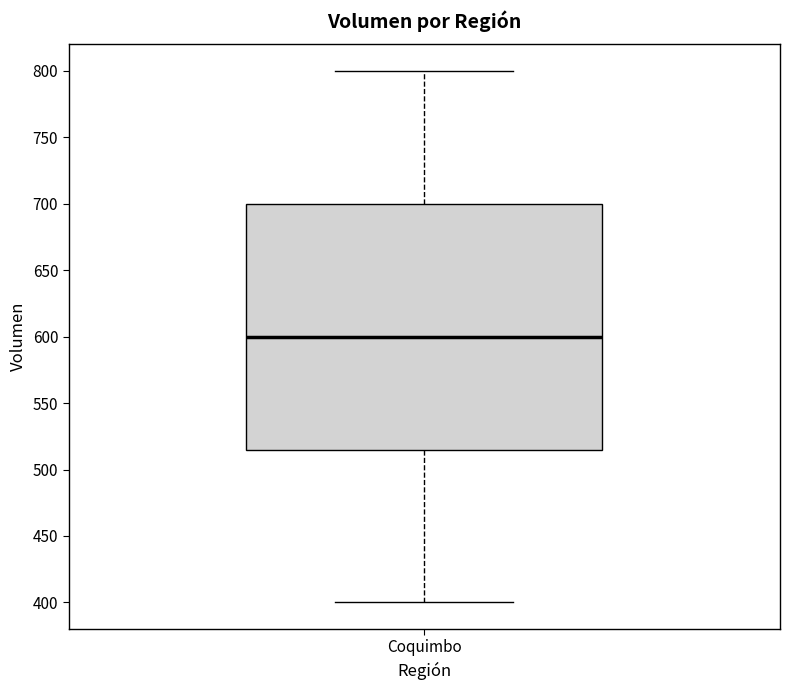

Where does the lower whisker of the box for Coquimbo end on the y-axis? The values are not printed on the chart, so give them approximately, as read against the axis.

400